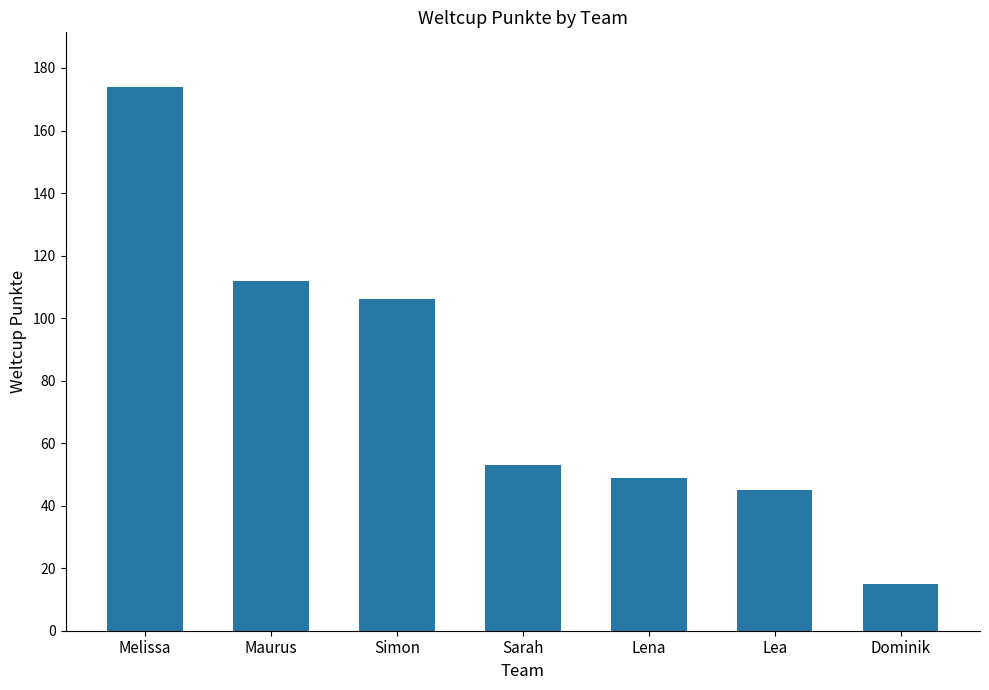

What is the difference between the maximum and minimum values?

159